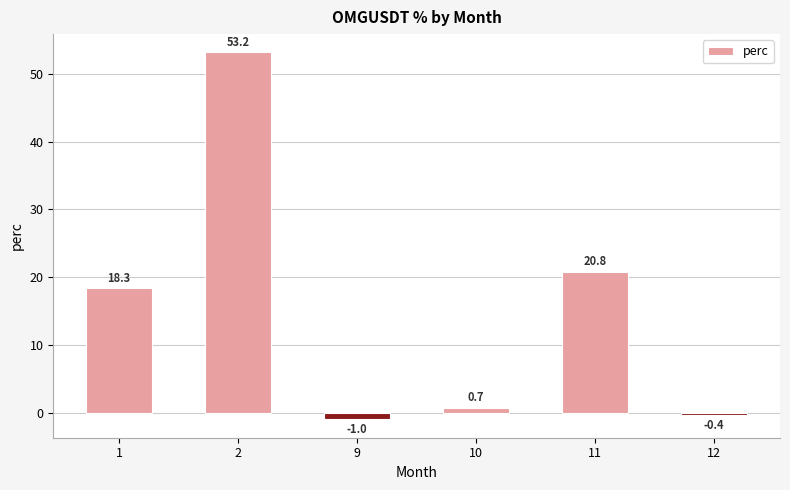

Which label corresponds to the smallest value in the chart?

9